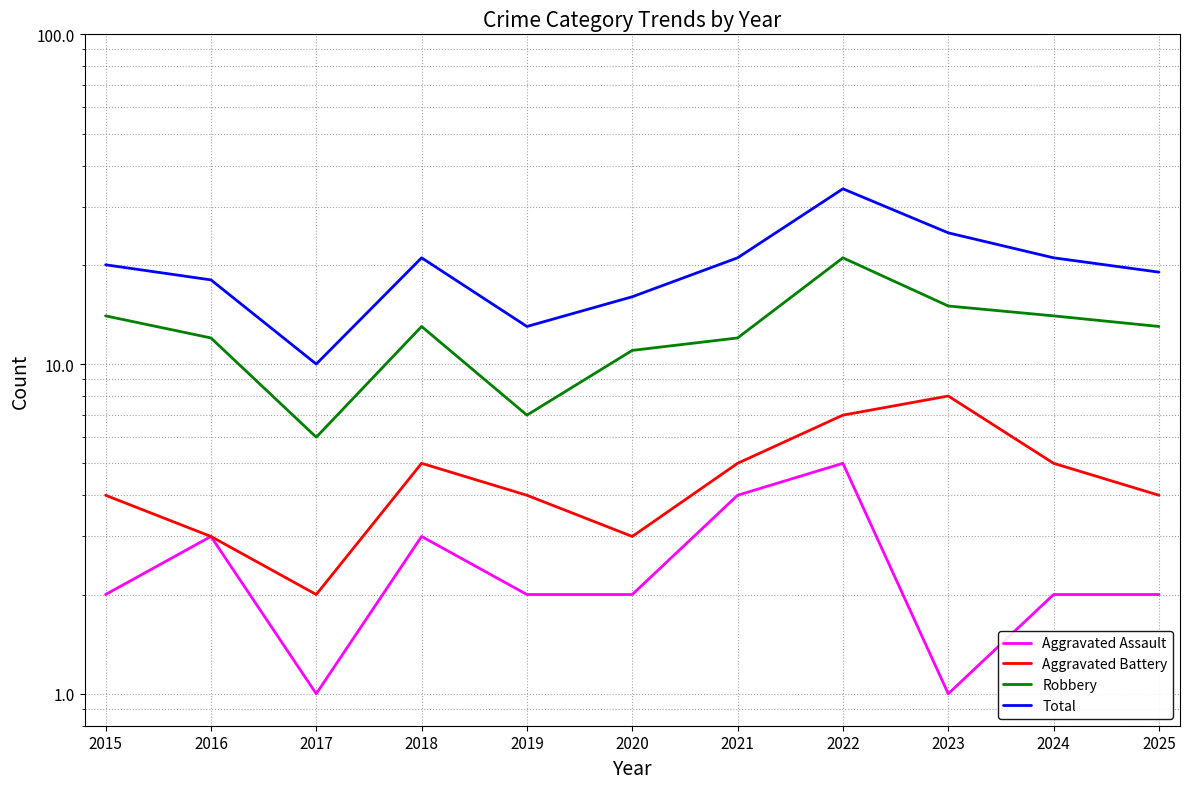

True or false: Robbery and Aggravated Battery intersect in this chart.

False